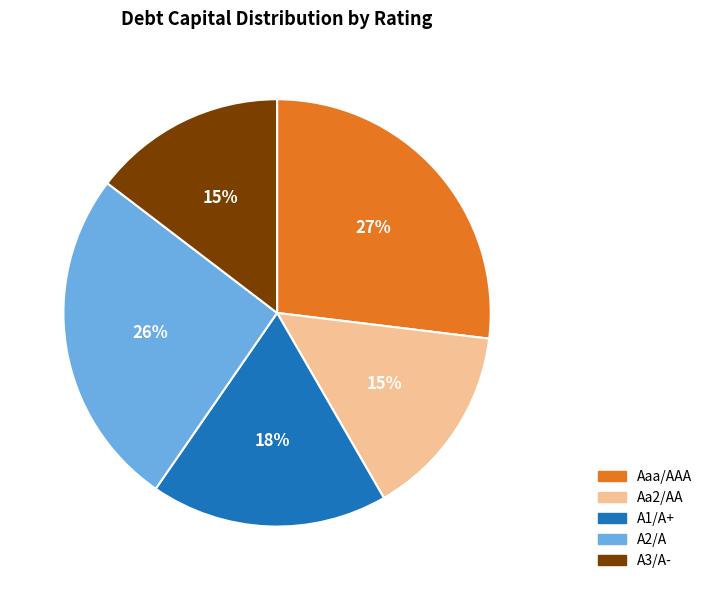

Is there any slice that represents more than half of the pie?

No